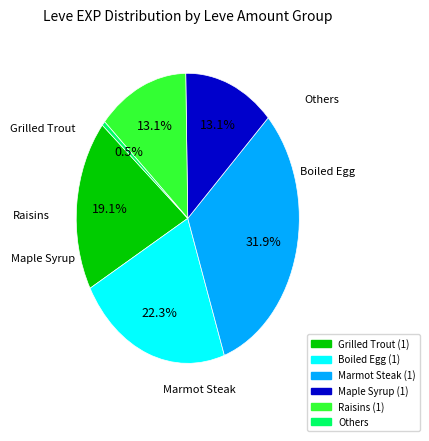

Is there any slice that represents more than half of the pie?

No